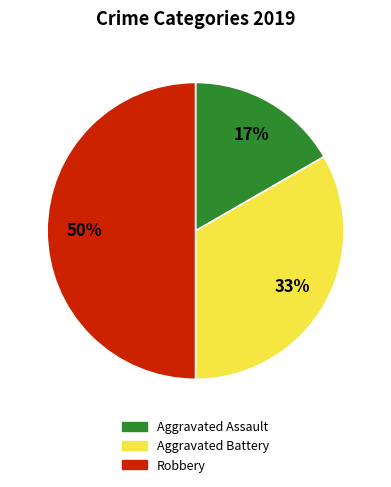

To the nearest percent, what is the difference between the largest and smallest slice percentages?

33%